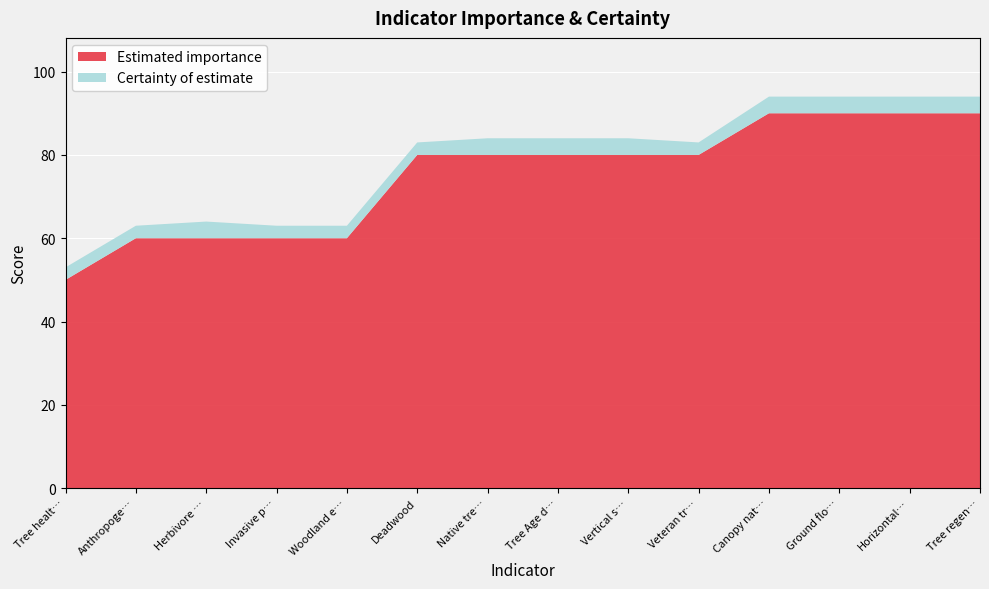

Reading left to right, list all the values displayed in this chart.

Estimated importance: 50	60	60	60	60	80	80	80	80	80	90	90	90	90
Certainty of estimate: 3	3	4	3	3	3	4	4	4	3	4	4	4	4